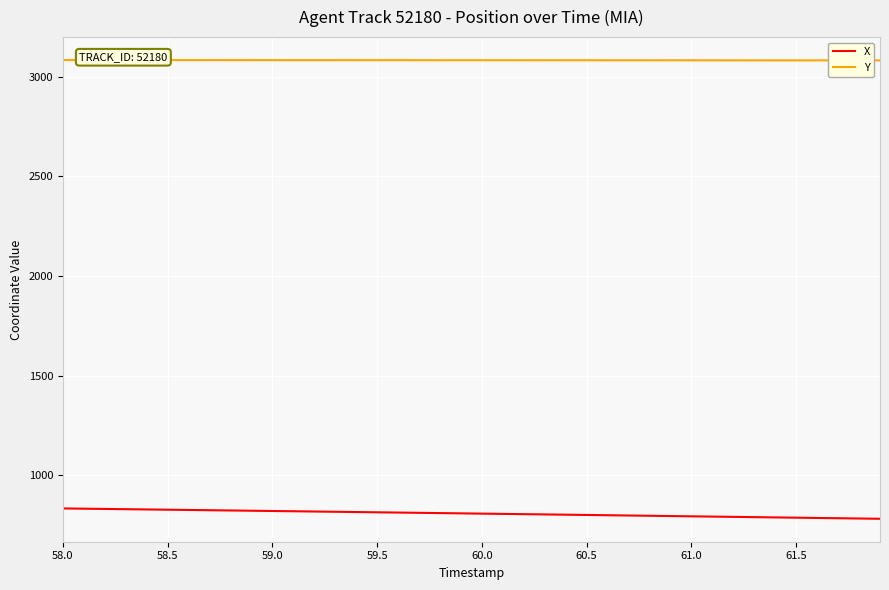

Rank the series by their maximum value, from highest to lowest.

Y, X